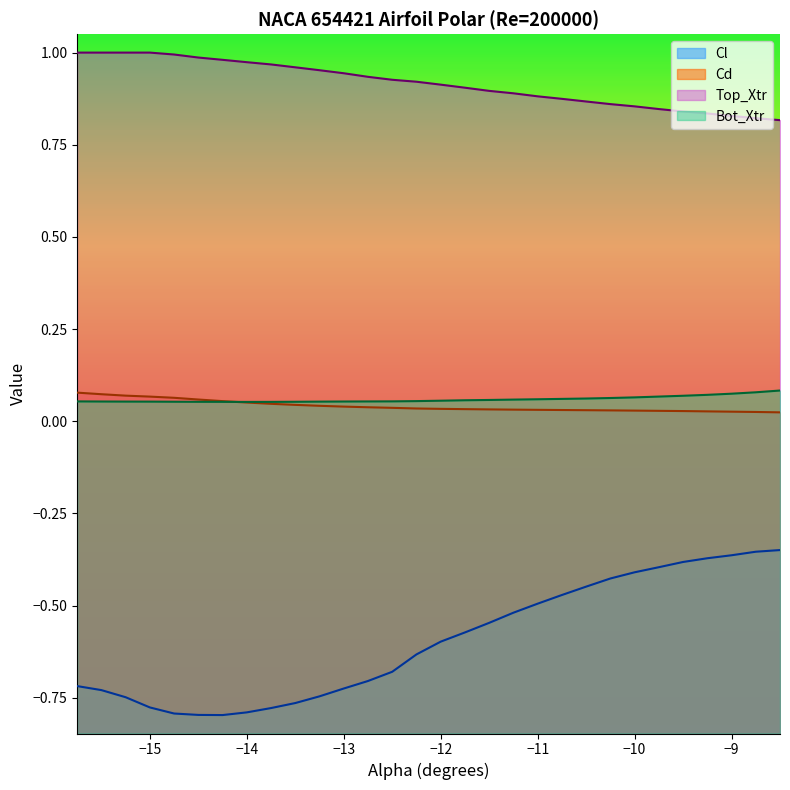

True or false: Top_Xtr and Cd cross at least once.

False